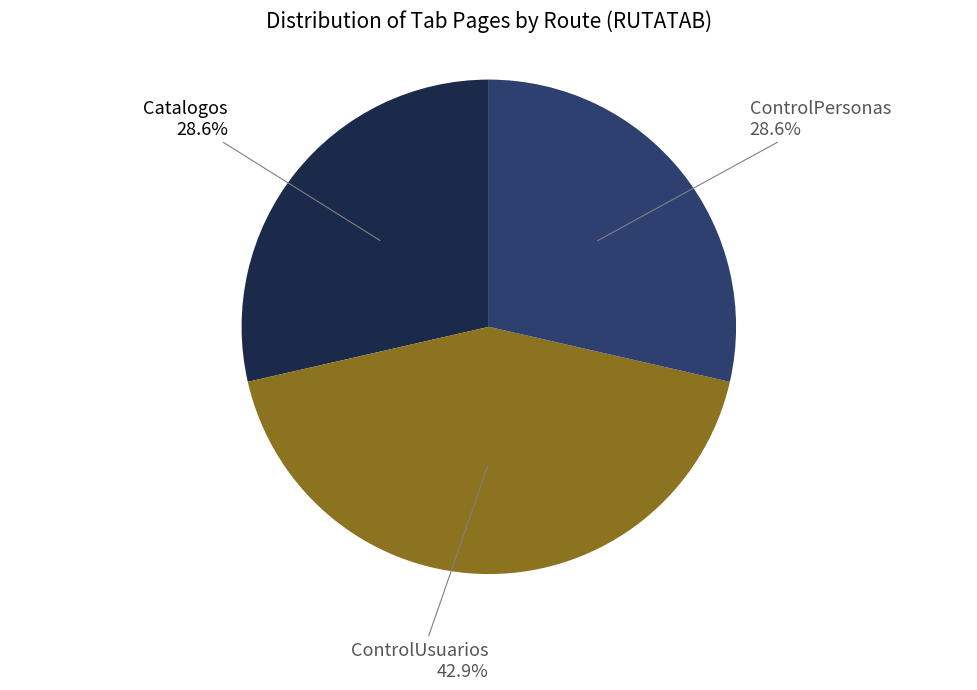

Which has a higher value, ControlUsuarios or Catalogos?

ControlUsuarios